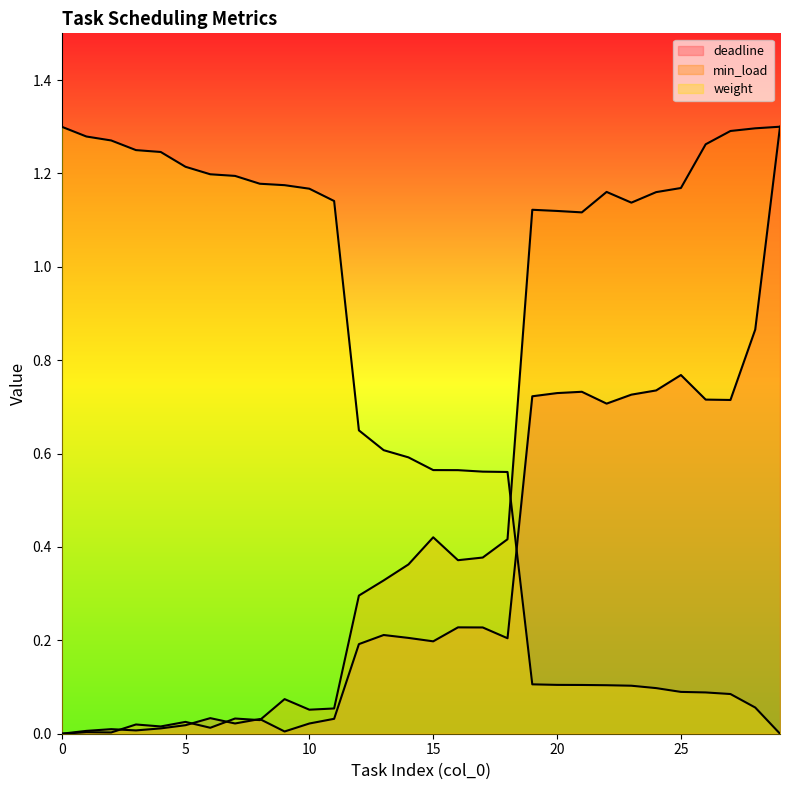

What is the spread (max minus min) of values at 5?

1.2